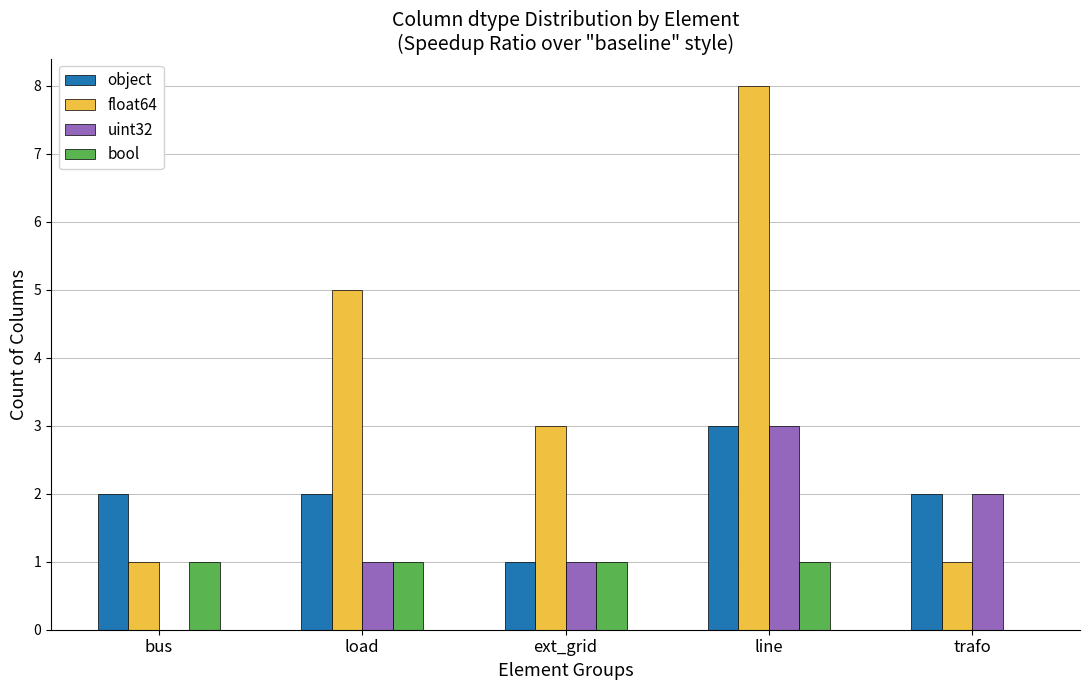

At which label does float64 first exceed 3?

load